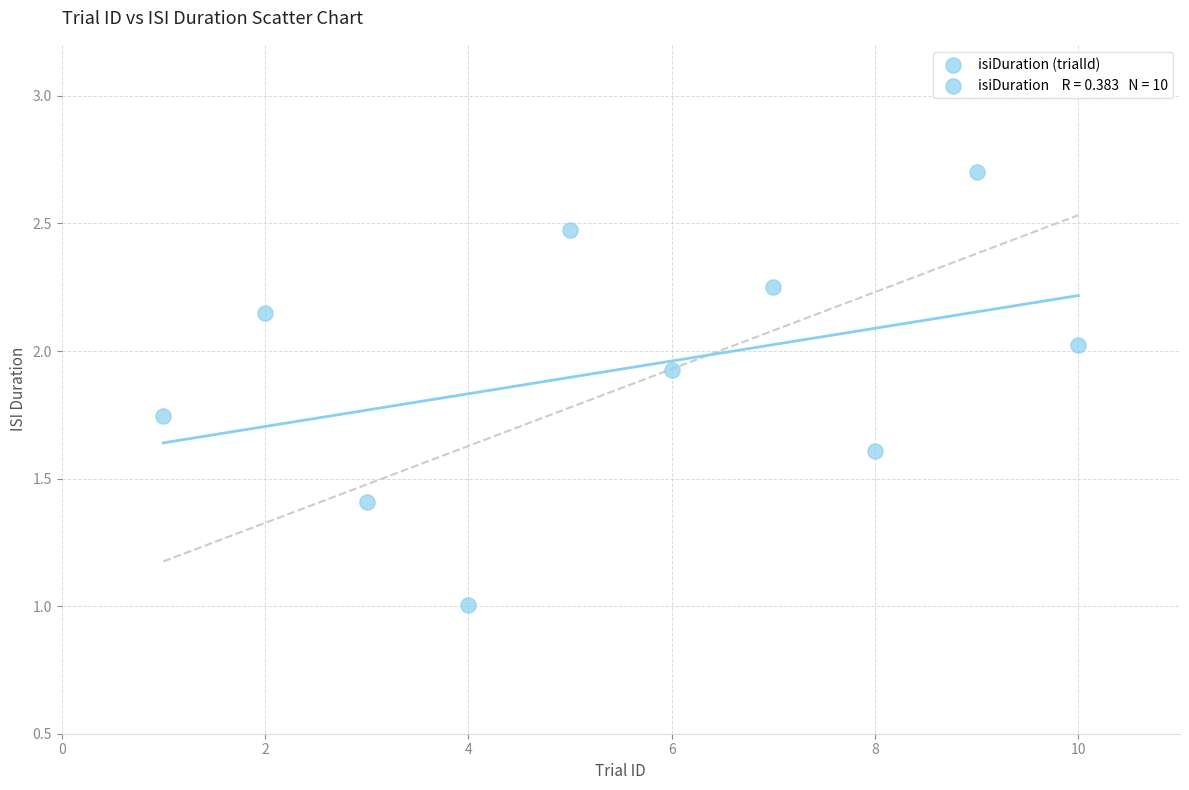

What is the average Y value?

1.9